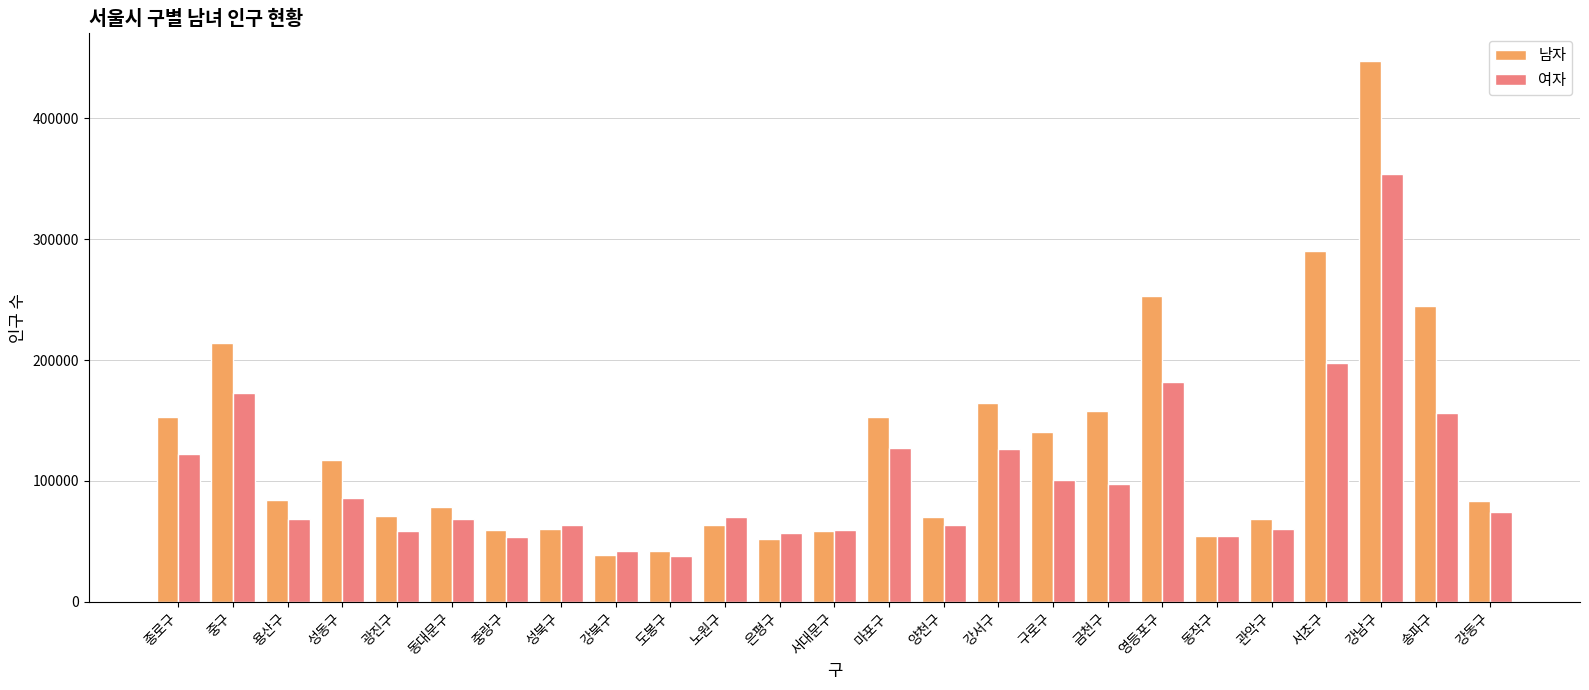

Is it true that 여자 equals 91459 at 서대문구?

False